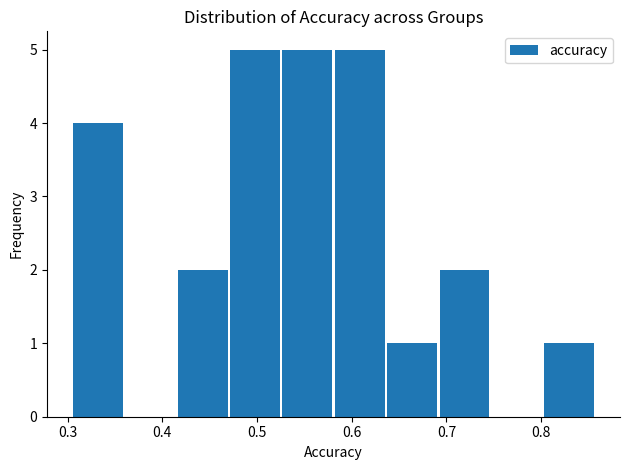

Reading left to right, transcribe this chart: for each bar, give the range it covers on the x-axis and its height. Neither the bar edges nor the heights are printed on the chart, so give them approximately, as read against the axes.

0.30 to 0.36: 4
0.36 to 0.41: 0
0.41 to 0.47: 2
0.47 to 0.53: 5
0.53 to 0.58: 5
0.58 to 0.64: 5
0.64 to 0.69: 1
0.69 to 0.75: 2
0.75 to 0.80: 0
0.80 to 0.86: 1